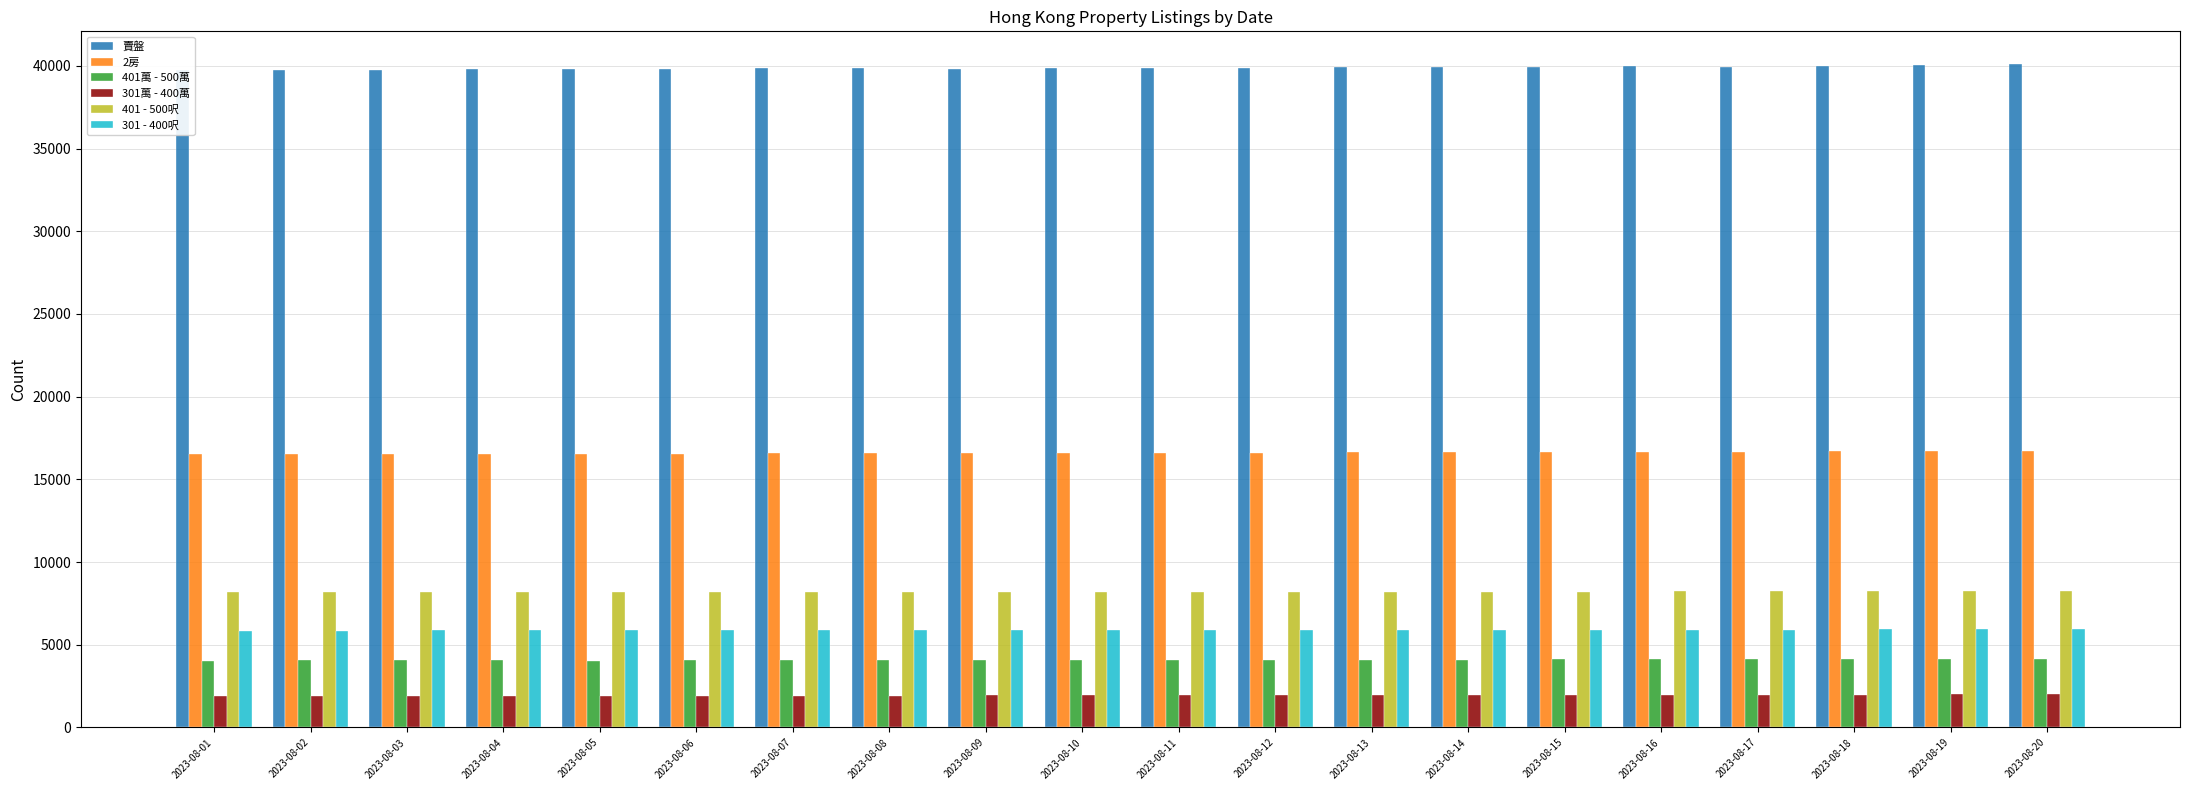

At 2023-08-12, list the series in order from largest to smallest.

賣盤, 2房, 401 - 500呎, 301 - 400呎, 401萬 - 500萬, 301萬 - 400萬